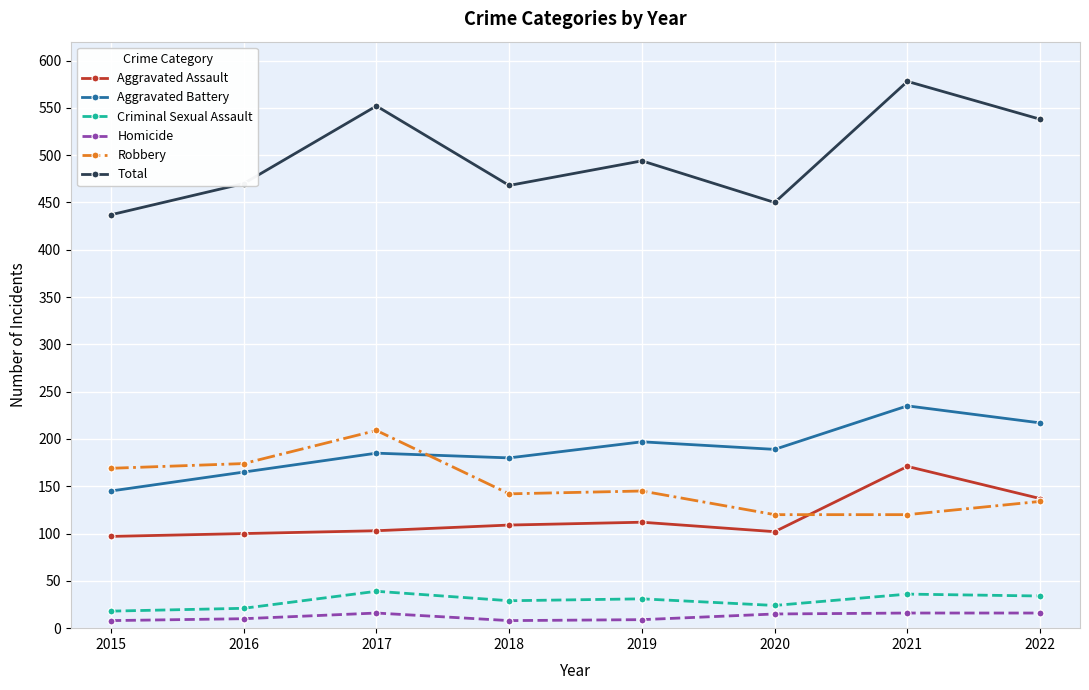

What is the sum of all Total values?

3987